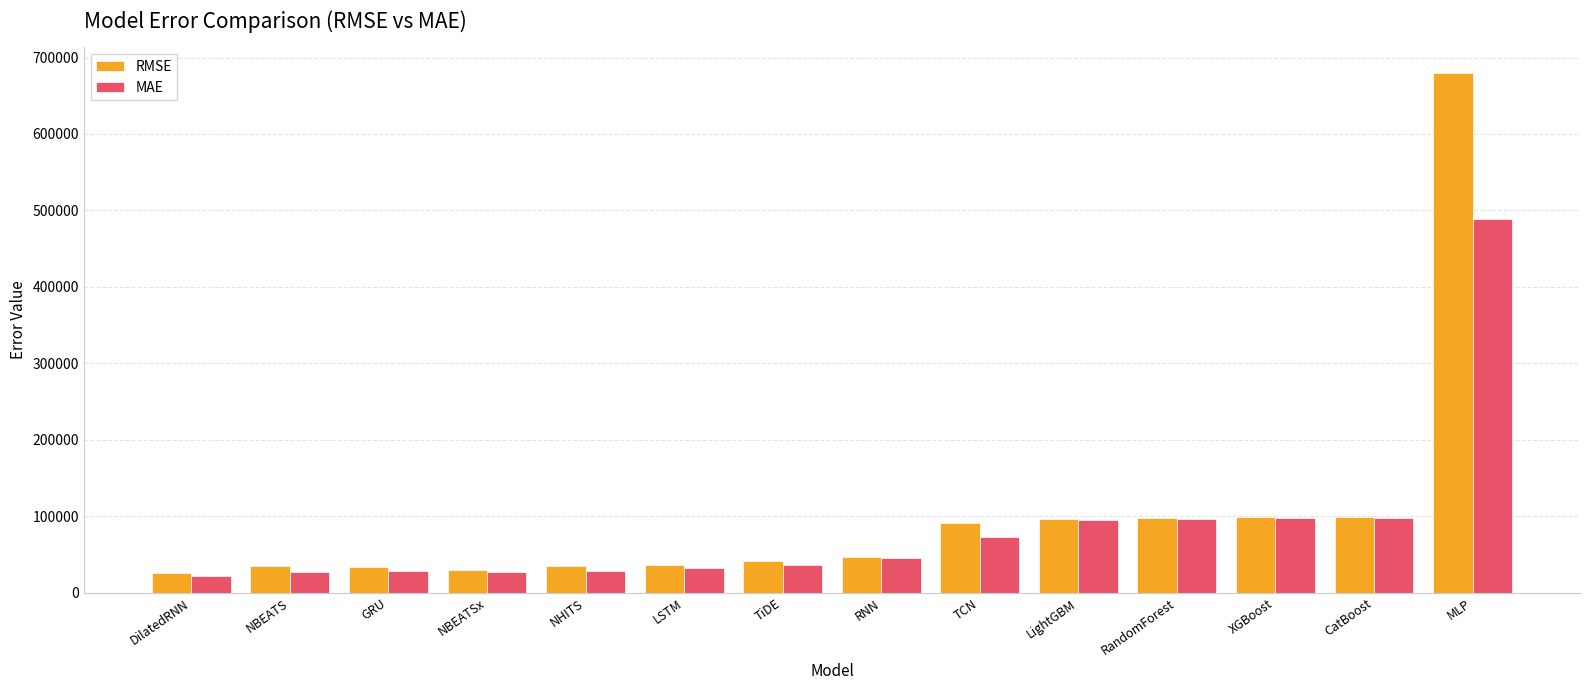

What position from the right is RNN?

7